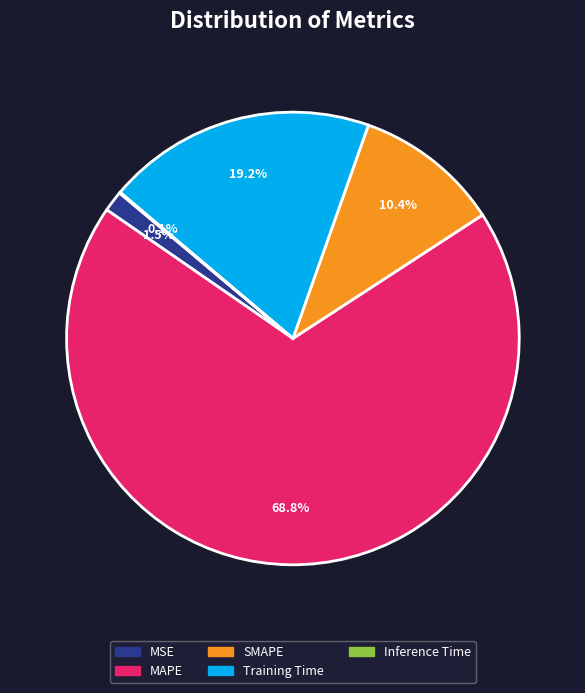

Is there any slice that represents more than half of the pie?

Yes